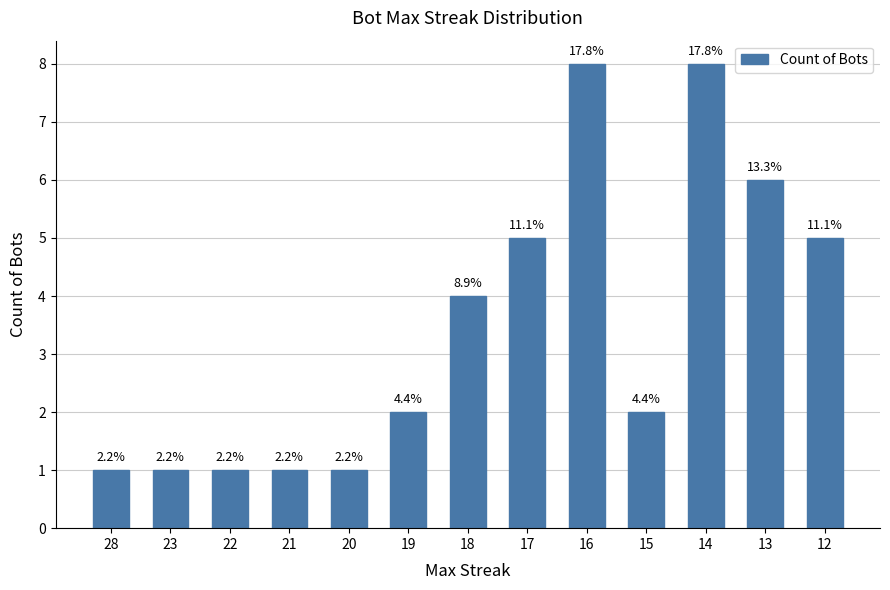

What is the average value?

3